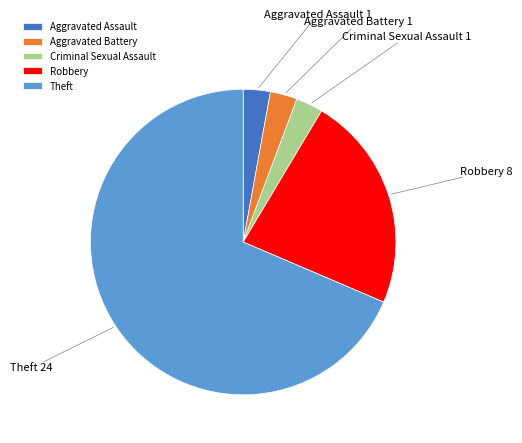

True or false: Aggravated Battery accounts for 3% of the total.

True